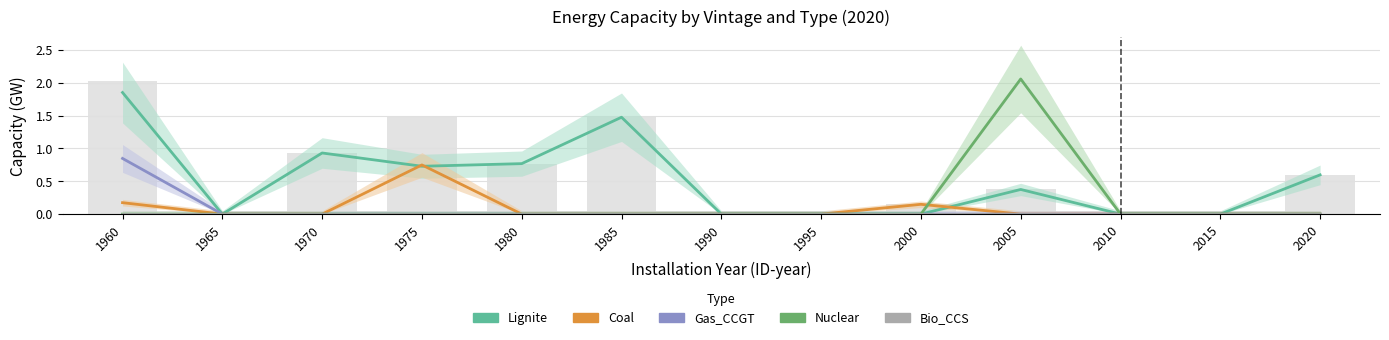

Which category has the highest value in the Coal series?

1975